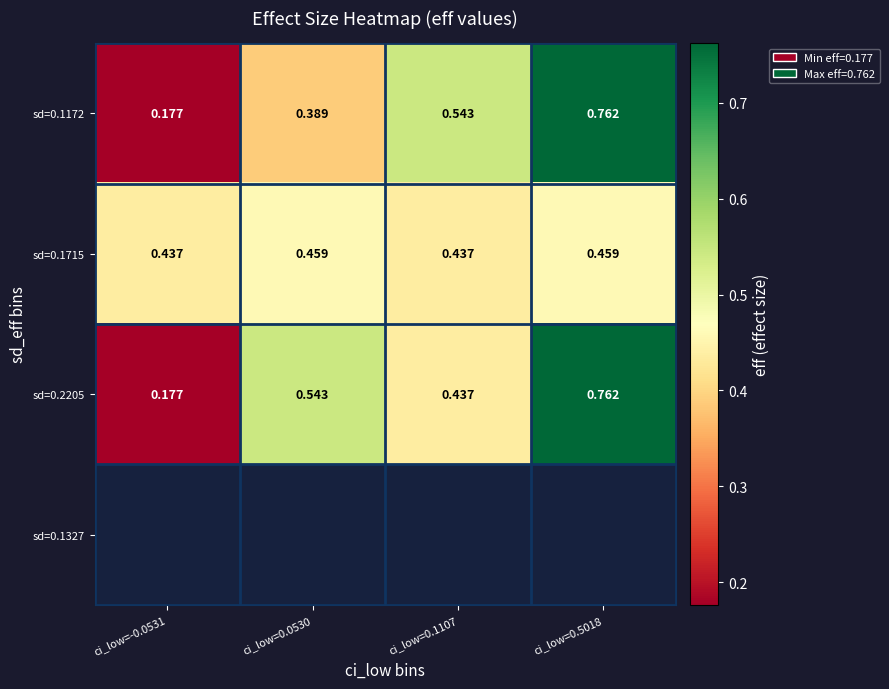

Is the value of sd=0.1715 at ci_low=0.0530 greater than the value of sd=0.2205 at ci_low=0.0530?

No